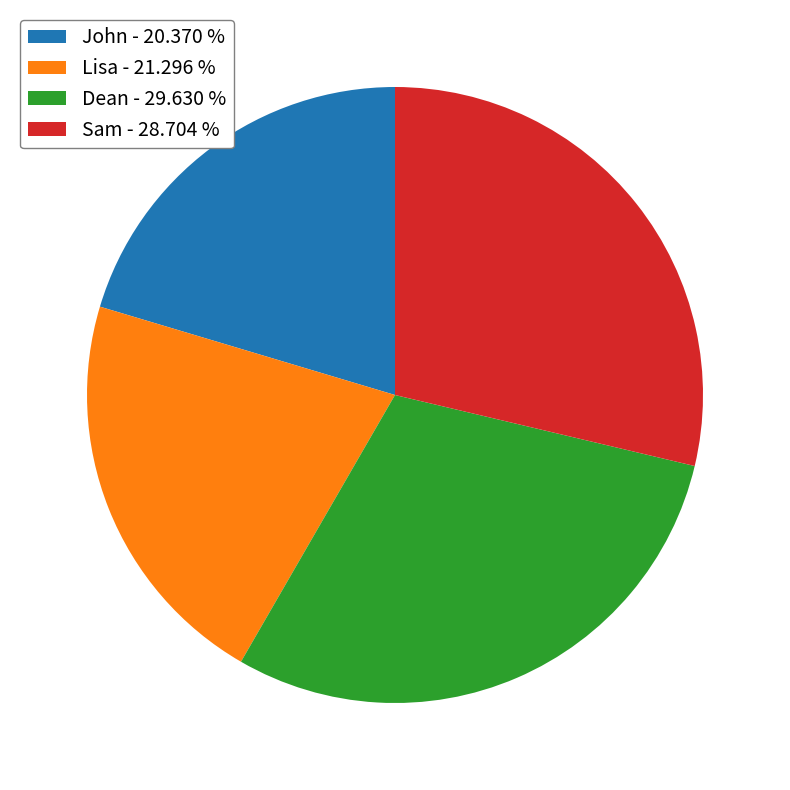

True or false: Dean accounts for 30% of the total.

True